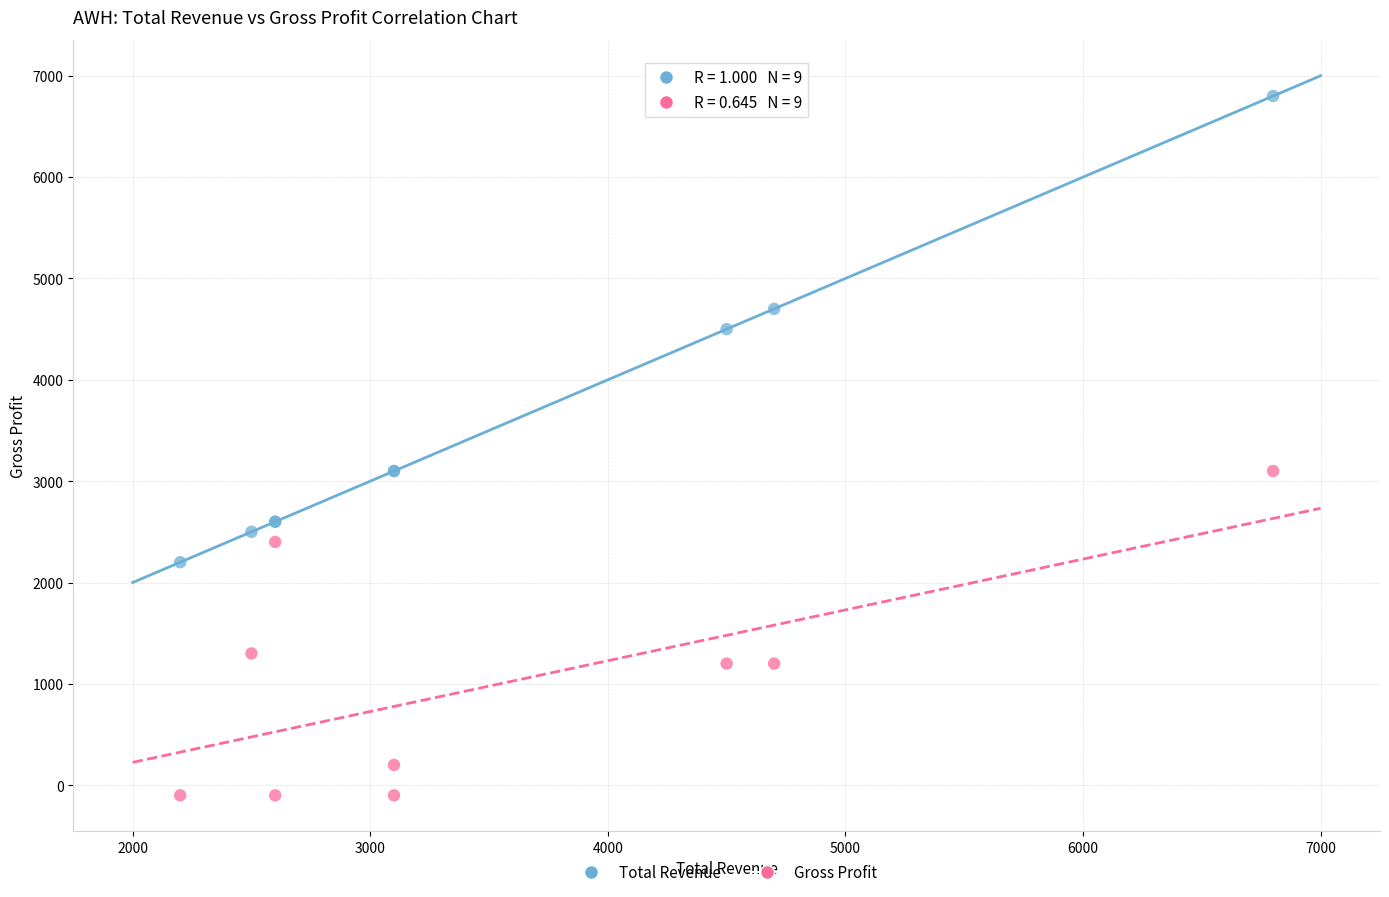

In the Gross Profit series, what Y value is closest to 1500?

1300